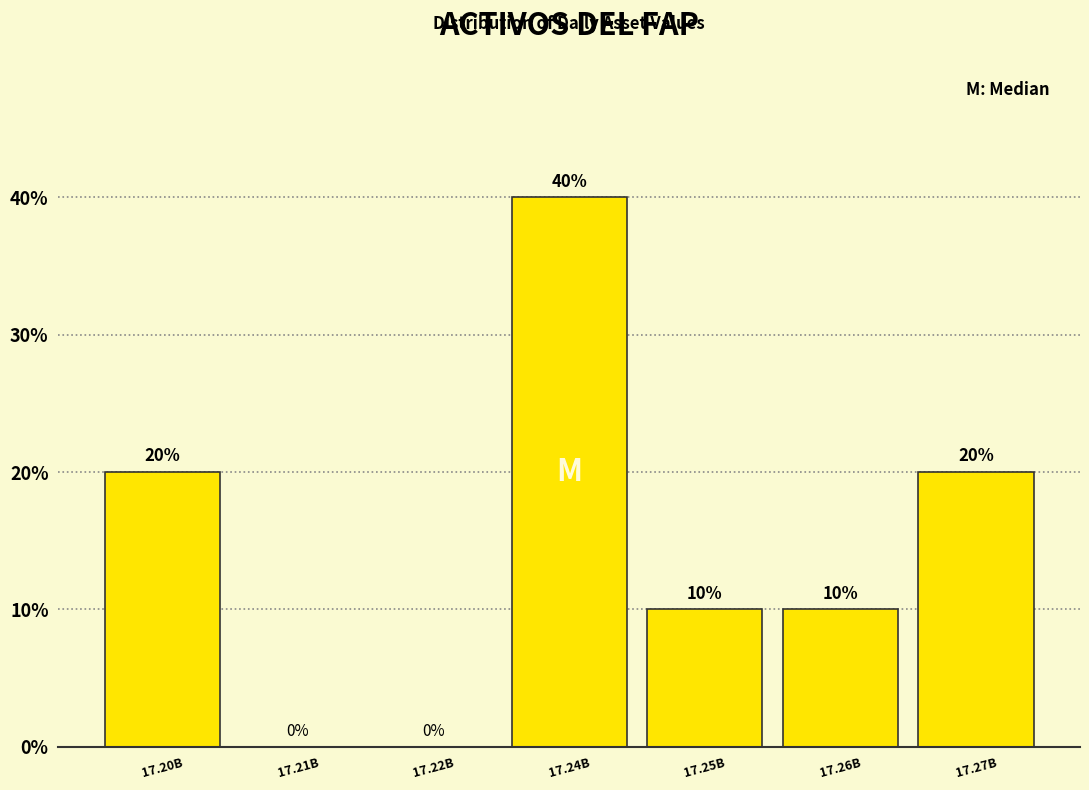

Reading left to right, extract all data points from this chart.

17.20B=20	17.21B=0	17.22B=0	17.24B=40	17.25B=10	17.26B=10	17.27B=20